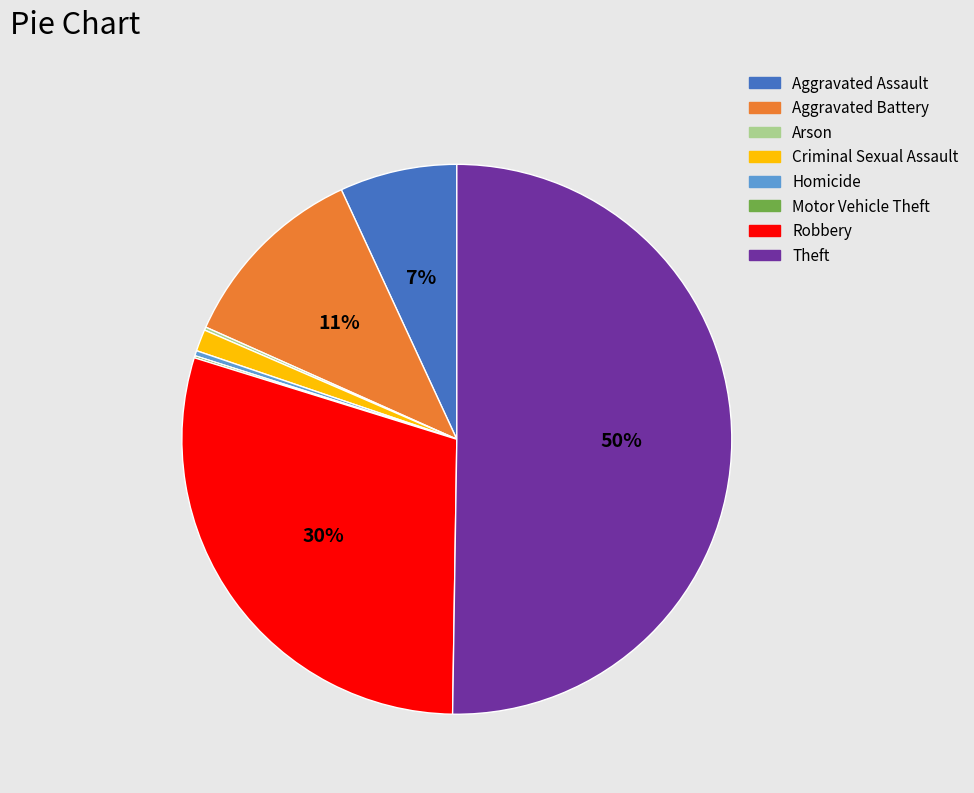

To the nearest percent, what is the difference between the Aggravated Assault and Robbery slice percentages?

23%